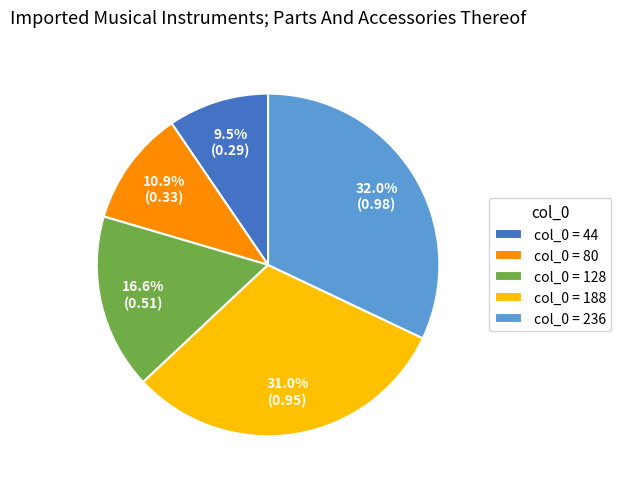

Which has a higher value, col_0 = 44 or col_0 = 188?

col_0 = 188